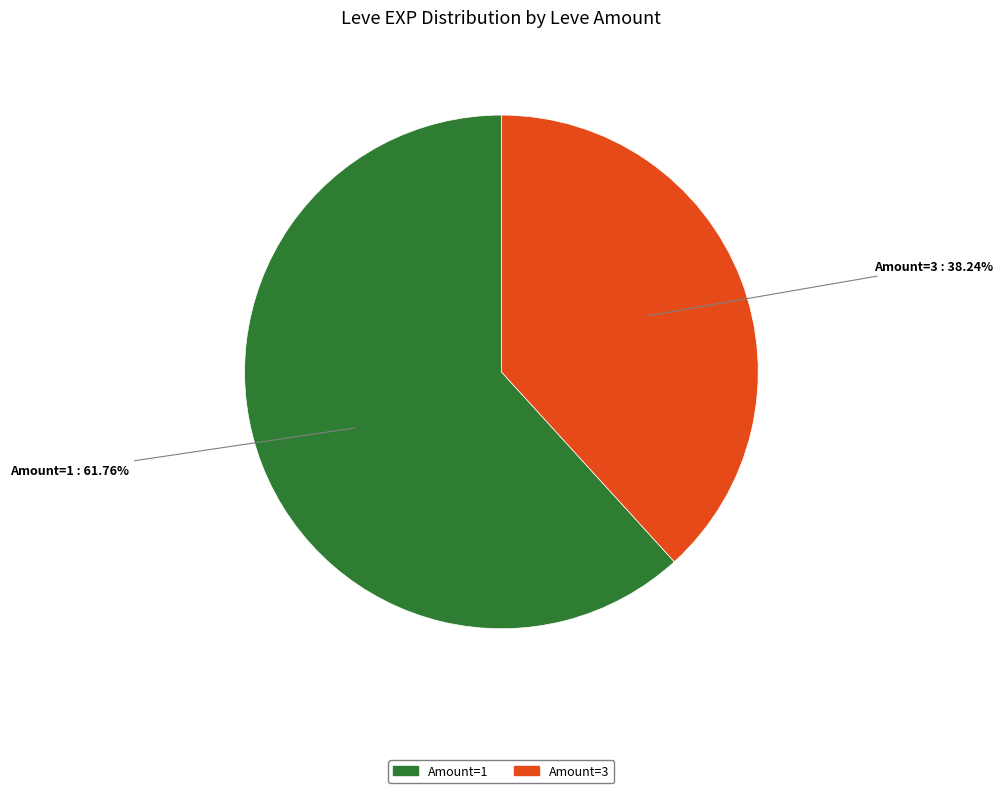

Is there any slice that represents more than half of the pie?

Yes